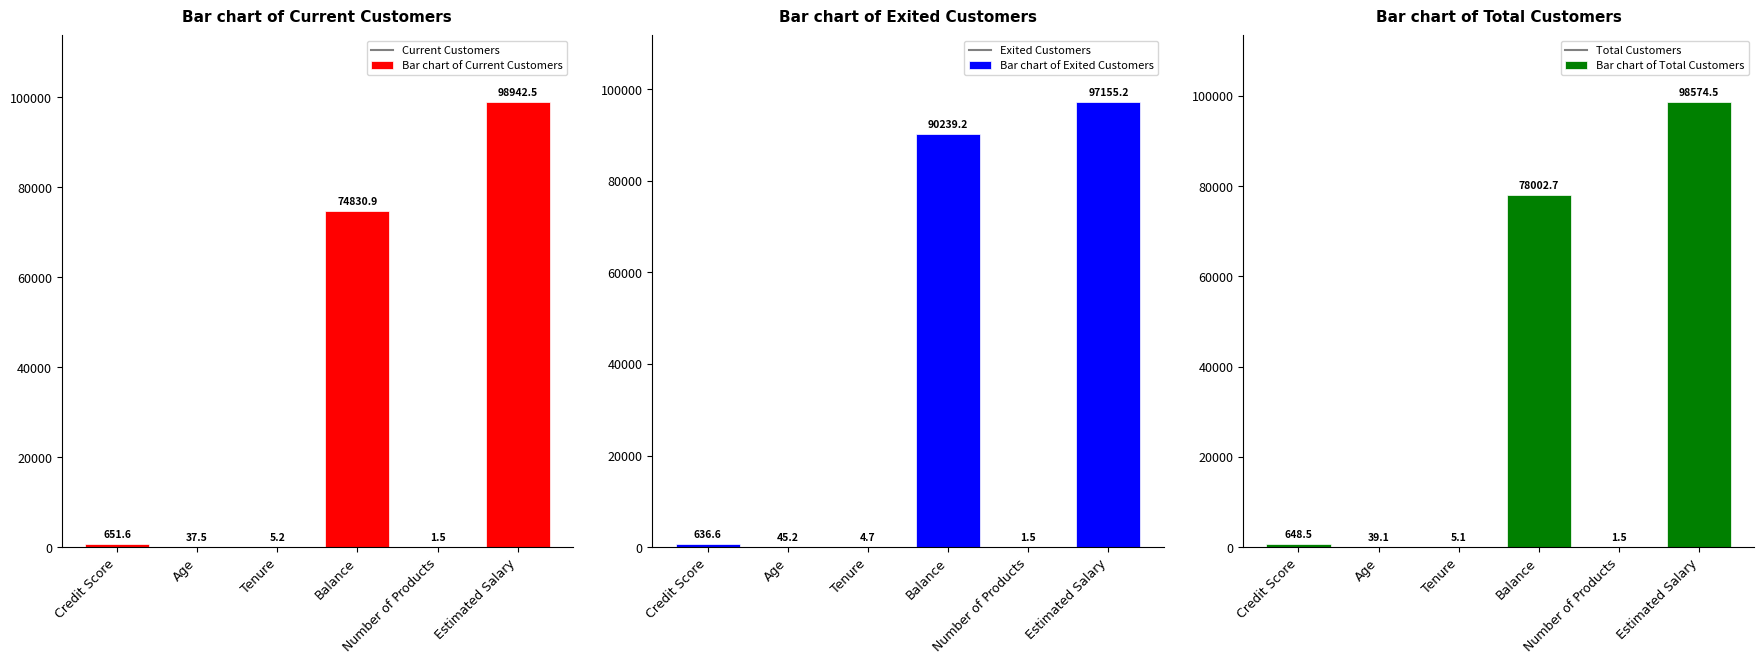

True or false: Bar chart of Total Customers has a value of 1.5 at Number of Products.

True